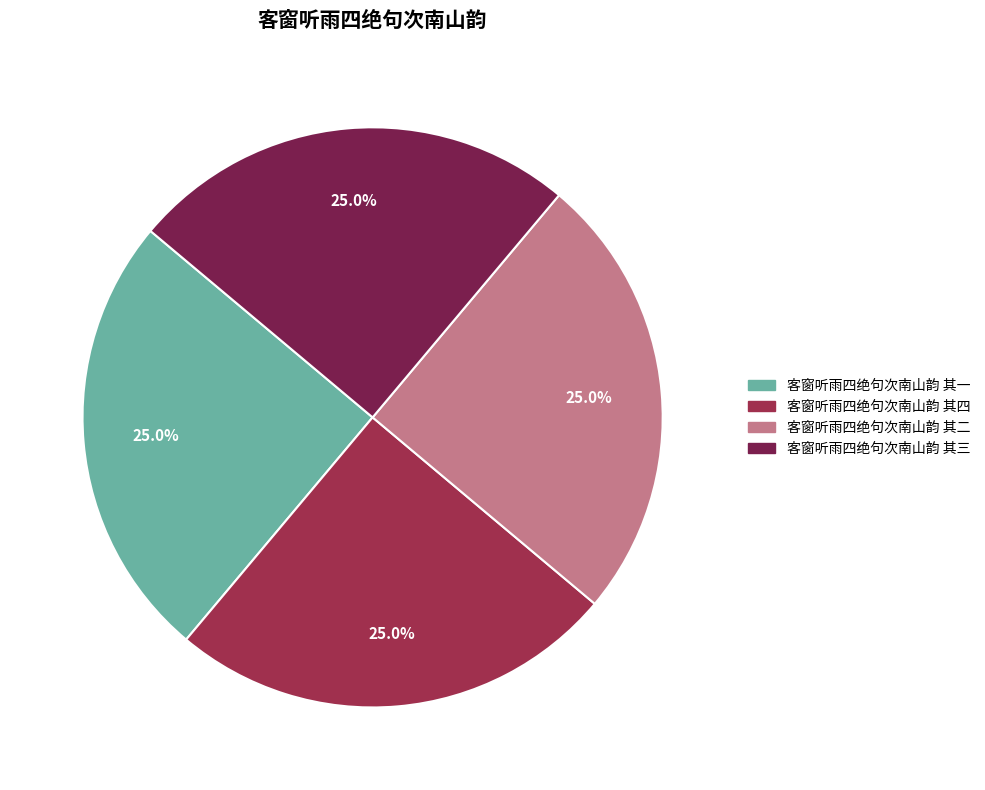

What is the ratio of the value at 客窗听雨四绝句次南山韵 其三 to the value at 客窗听雨四绝句次南山韵 其二?

1.0